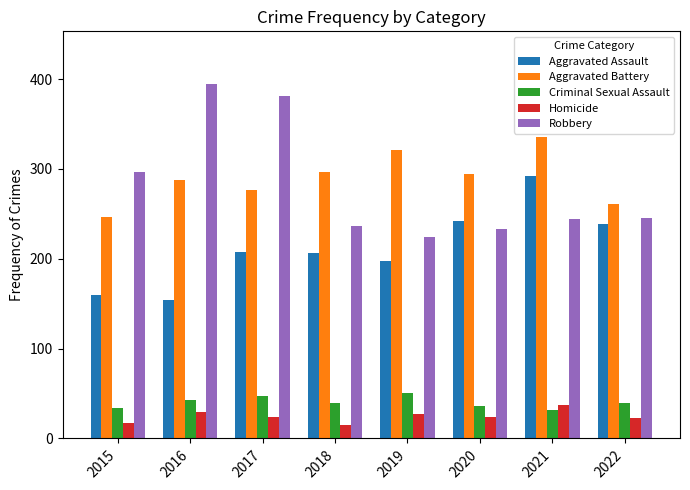

The Aggravated Battery series shows 489 at 2020. True or false?

False